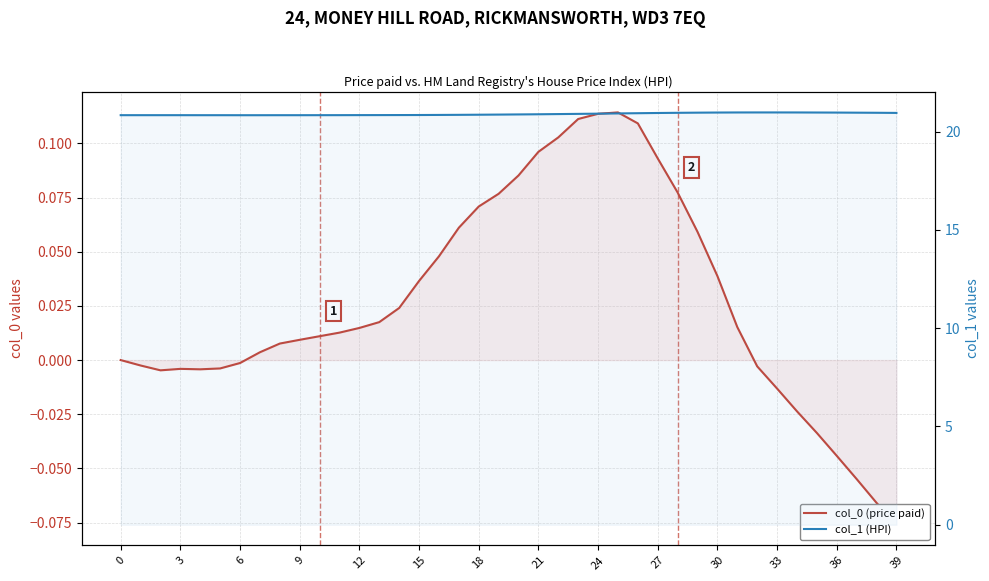

Which has a higher value, 25 or 39?

25